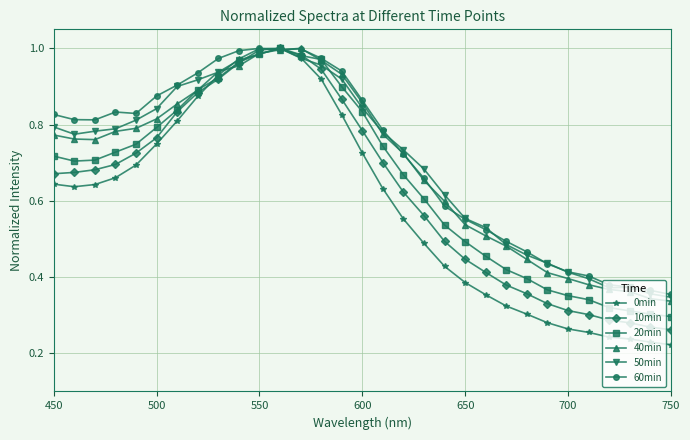

Which series has the widest spread of values?

0min